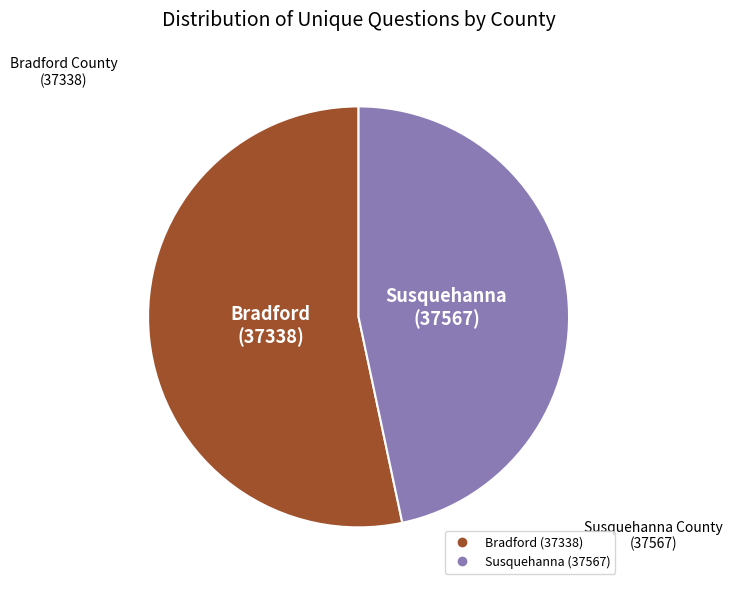

Is there a majority slice in this chart?

Yes